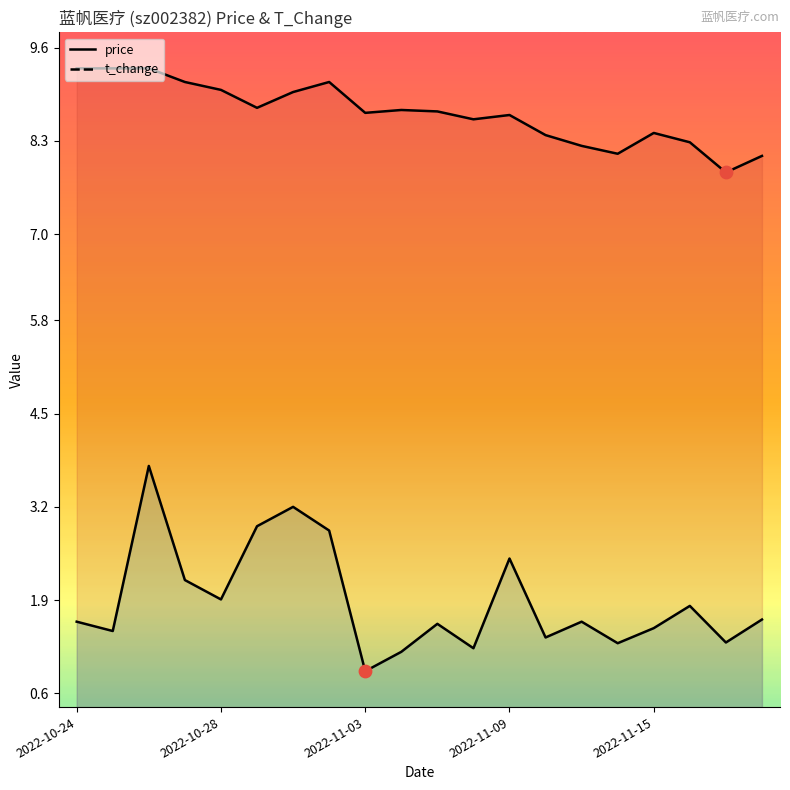

What is the total value across all series at 6?

12.2